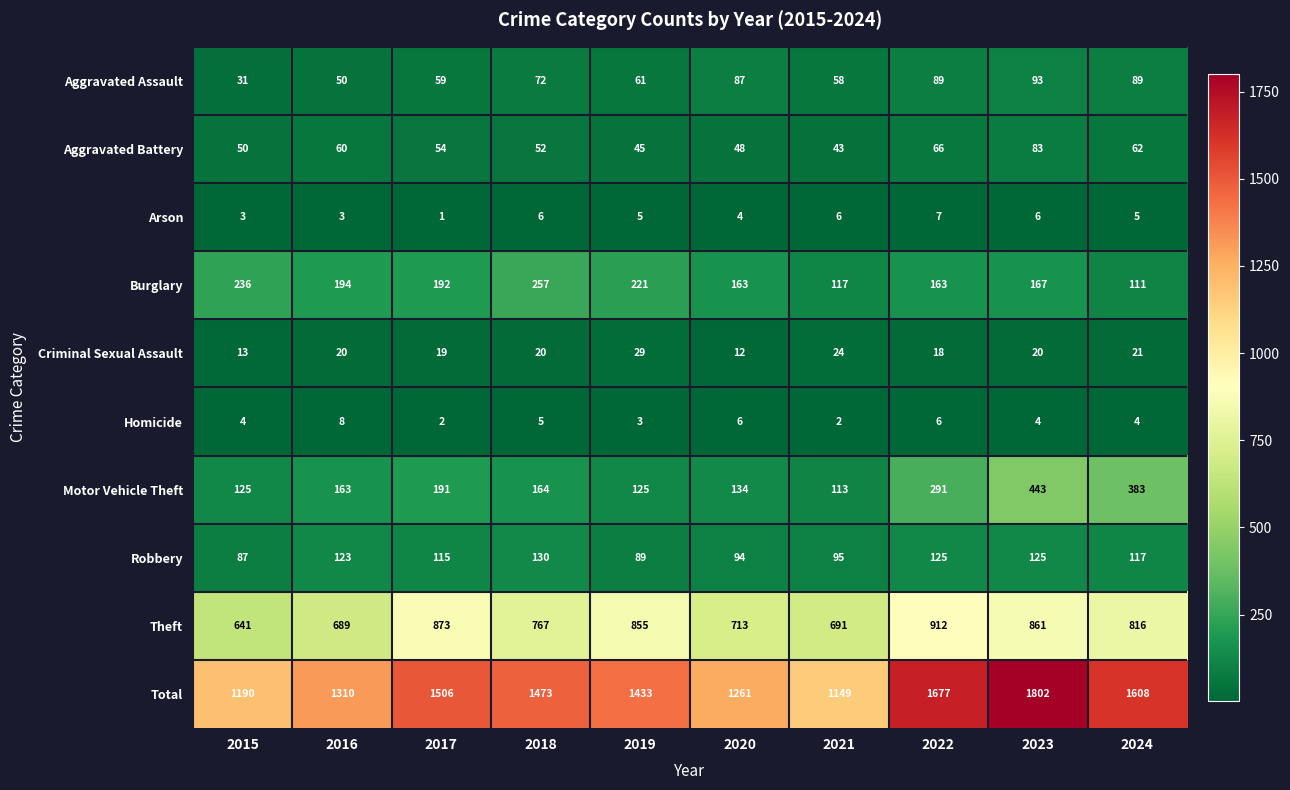

What is the sum of the Aggravated Battery values at 2015 and 2017?

104